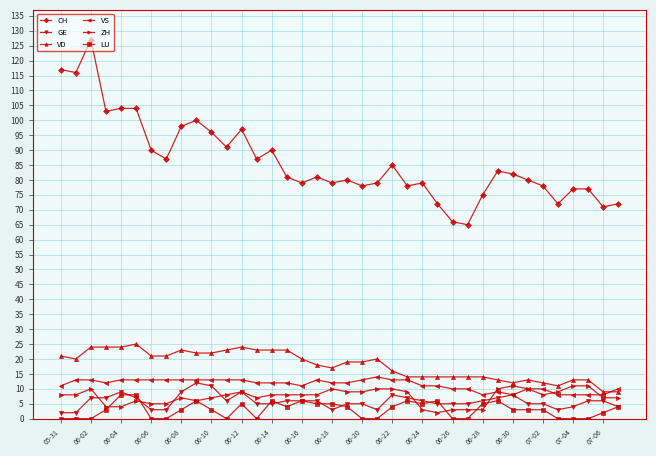

Count the ZH values in the range 6 to 9.

20